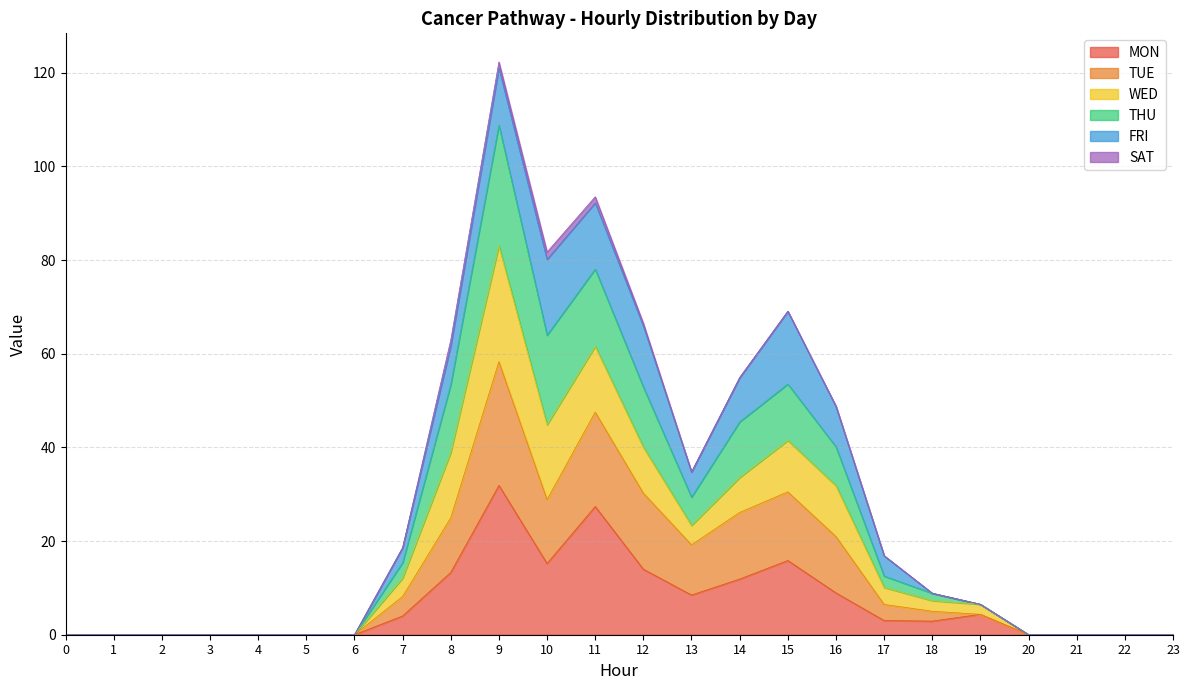

The THU series shows 41.2 at 15. True or false?

False